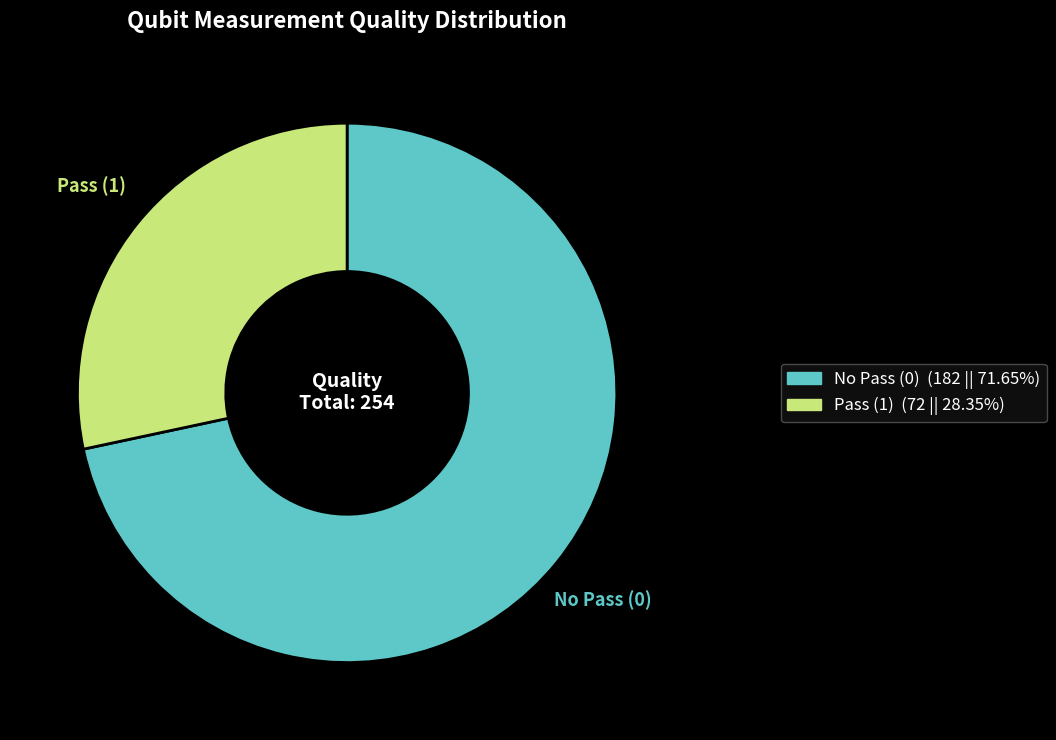

Is there any slice that represents more than half of the pie?

Yes